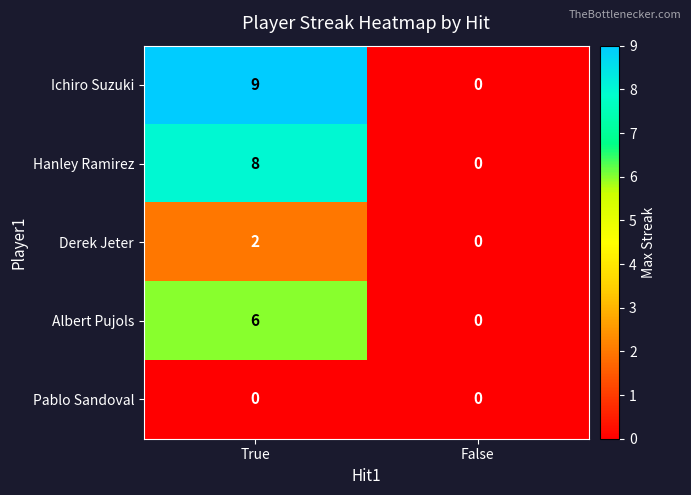

At True, list the series in order from smallest to largest.

Pablo Sandoval, Derek Jeter, Albert Pujols, Hanley Ramirez, Ichiro Suzuki